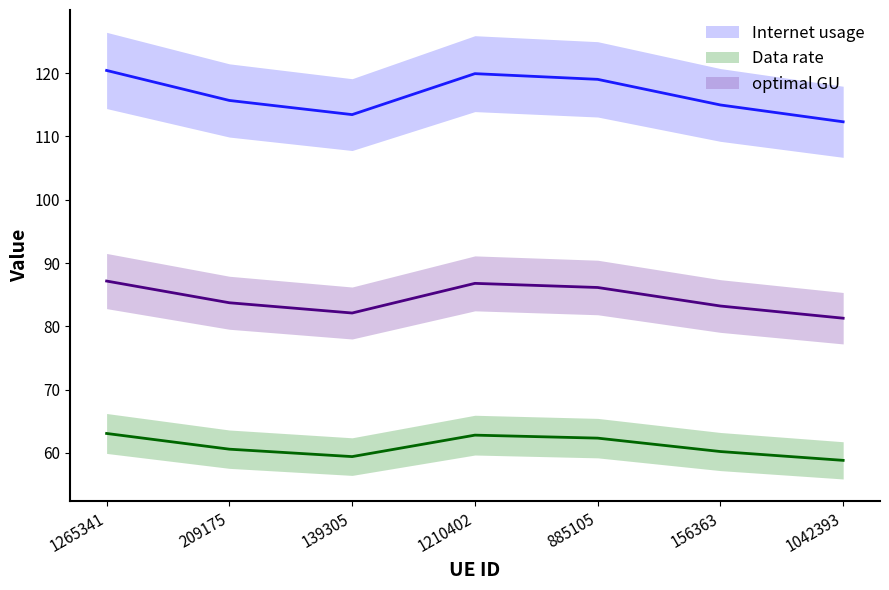

Reading left to right, extract all data points from this chart.

Internet usage: 1265341=120.4	209175=115.7	139305=113.4	1210402=119.9	885105=119.0	156363=115.0	1042393=112.3
Data rate: 1265341=63.1	209175=60.6	139305=59.4	1210402=62.8	885105=62.3	156363=60.2	1042393=58.8
optimal GU: 1265341=87.2	209175=83.7	139305=82.1	1210402=86.8	885105=86.1	156363=83.2	1042393=81.3